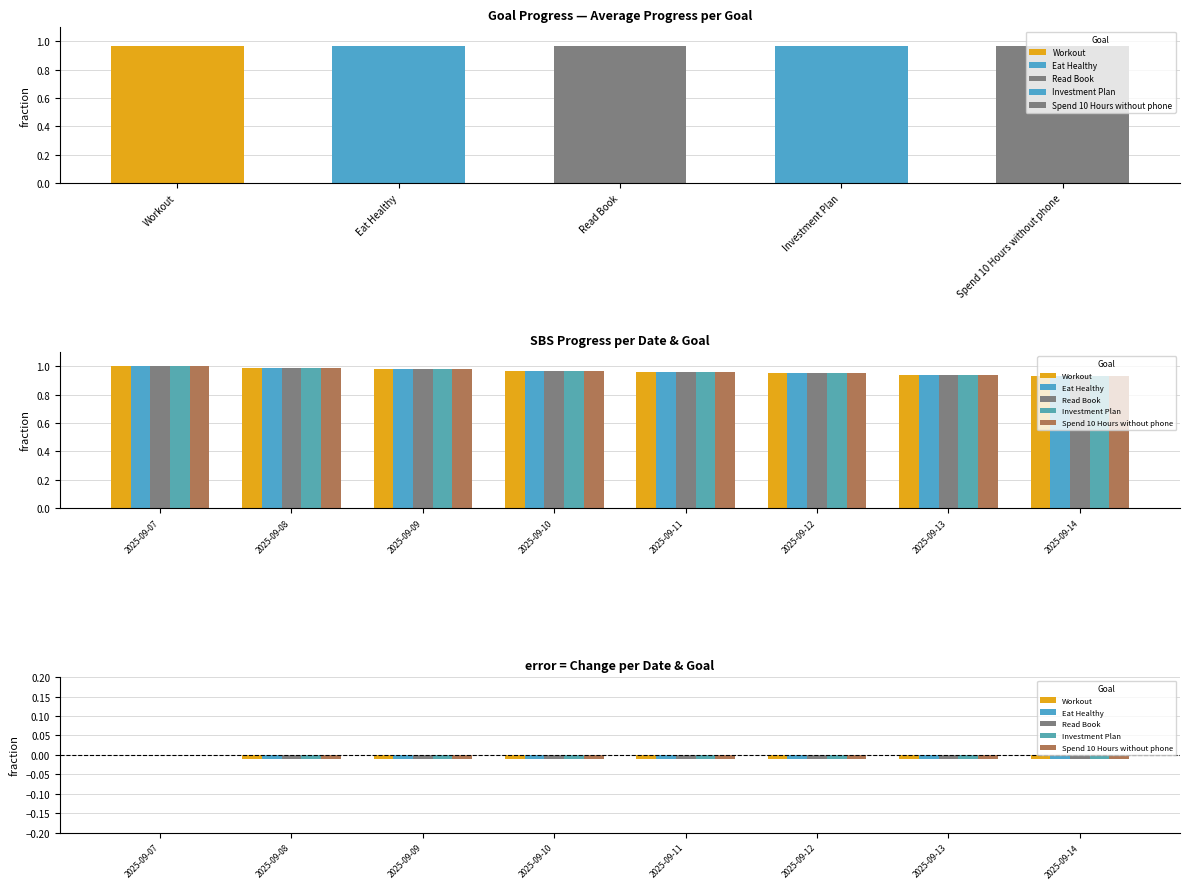

Which series has the widest spread of values?

Workout